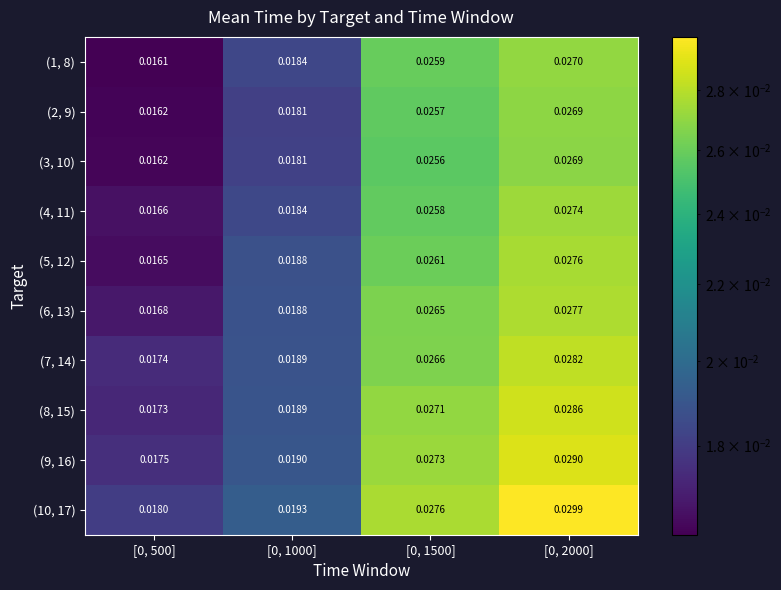

Is the value of (1, 8) at [0, 1000] greater than the value of (10, 17) at [0, 500]?

Yes